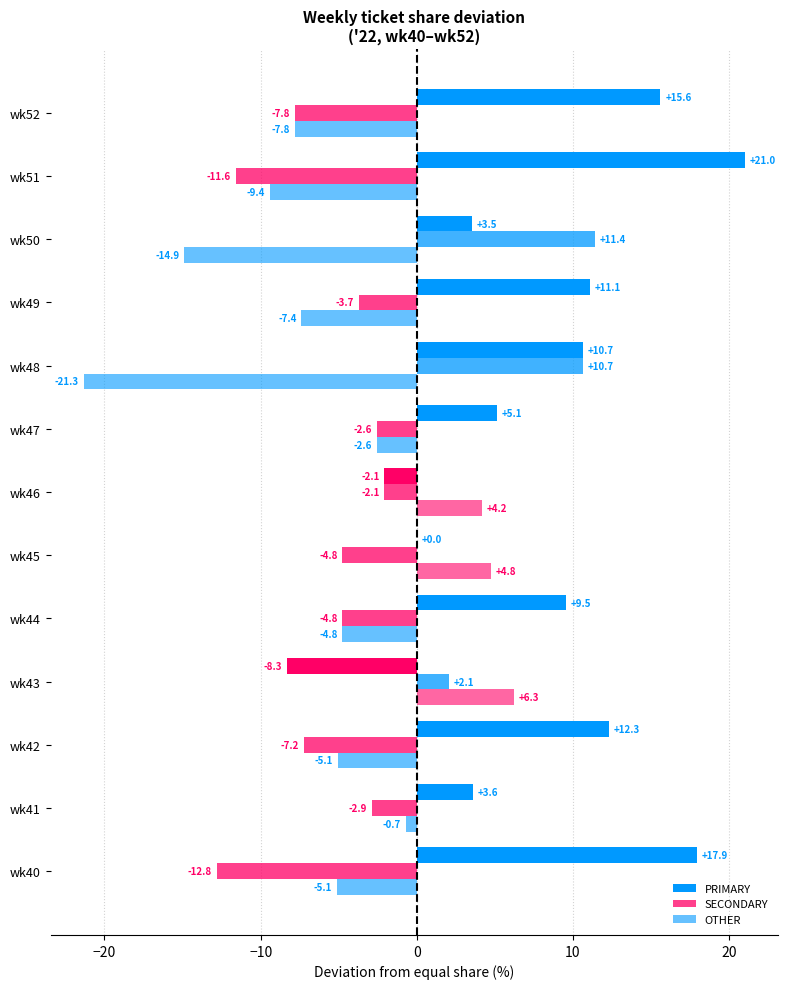

Count the number of categories in the chart.

13